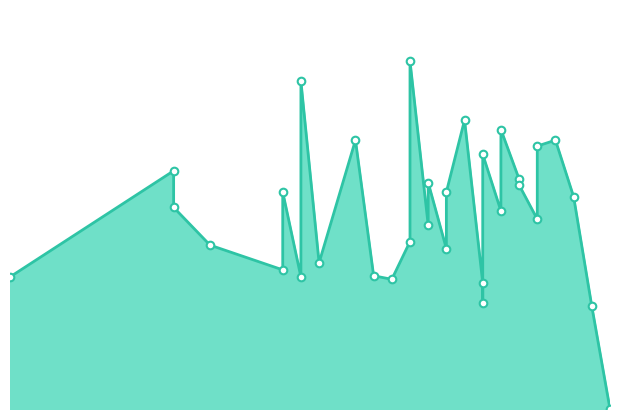

Which has a higher value, 1954 or 1957?

1954